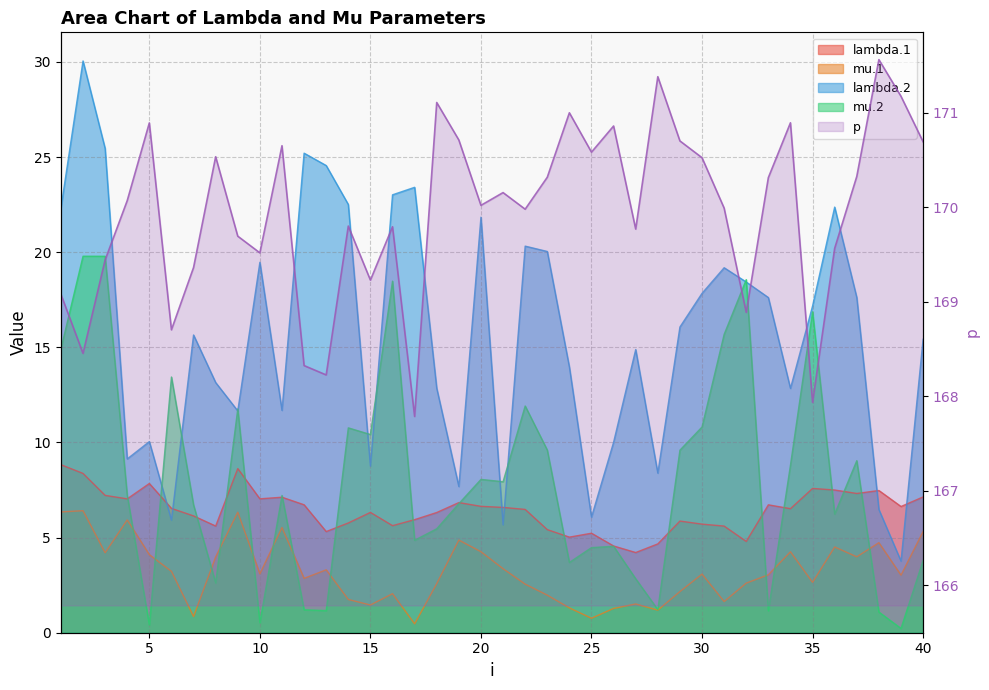

What is the smallest value displayed?

167.8